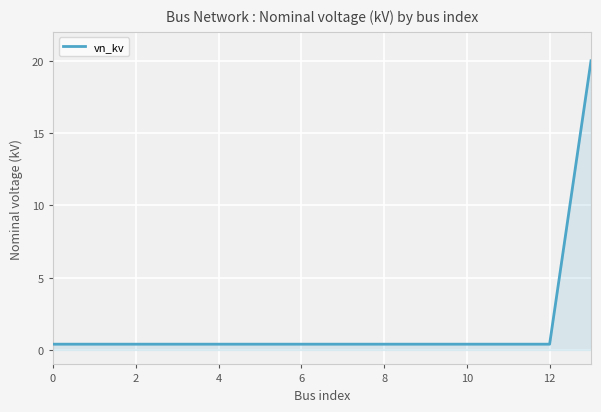

What is the greatest value displayed?

20.0